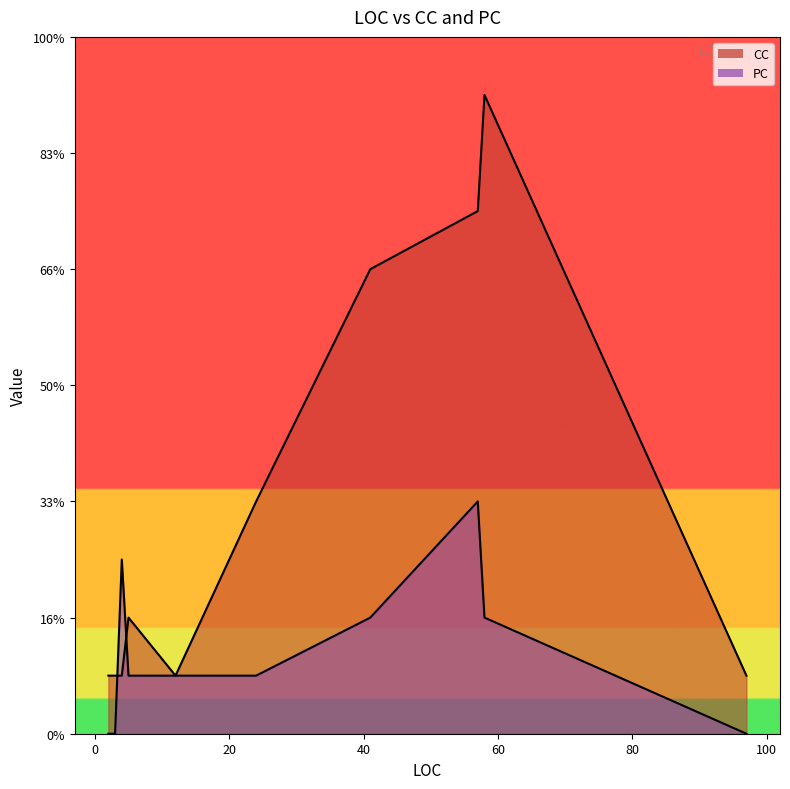

What is the difference between the second highest and second lowest values in the CC series?

8